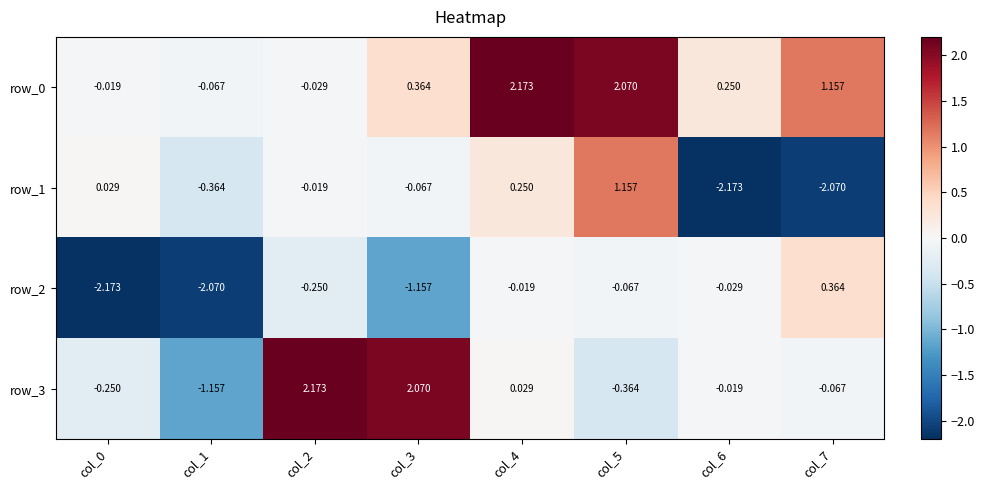

Is the value of row_3 at col_5 greater than the value of row_1 at col_7?

Yes